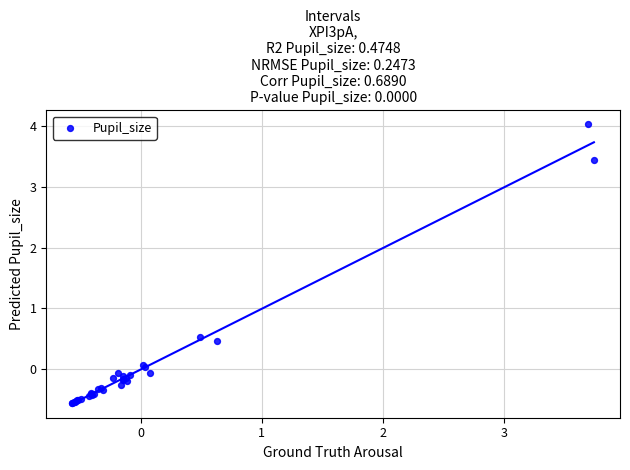

What Y value in the scatter plot is closest to 1?

0.5